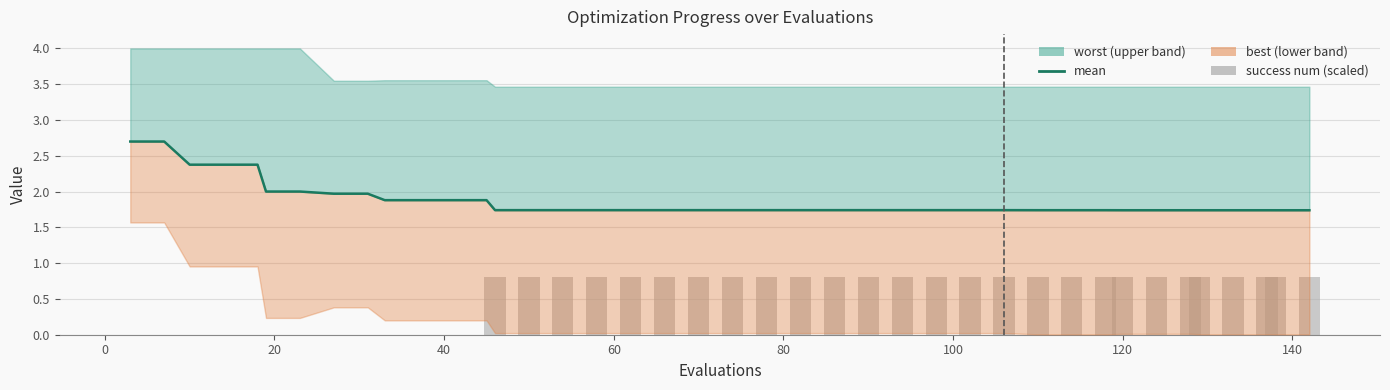

What is the difference between the maximum and minimum values in the mean series?

1.0